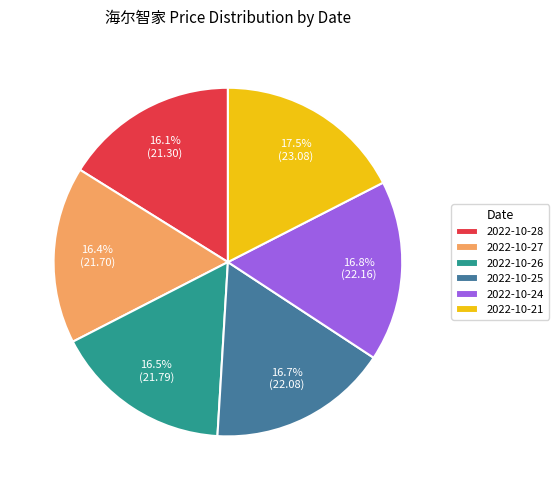

Which slice is the largest?

2022-10-21